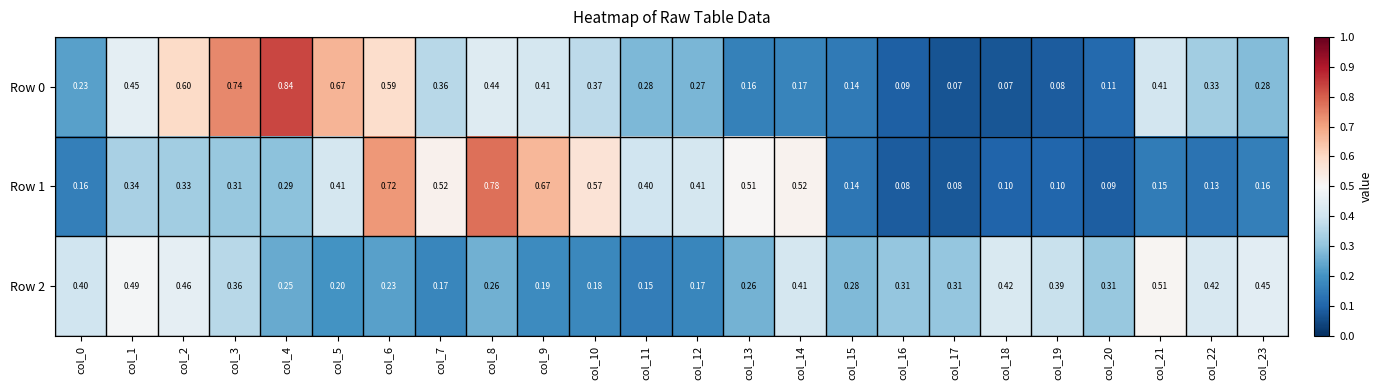

List the series in order of their overall mean, highest first.

Row 0, Row 1, Row 2